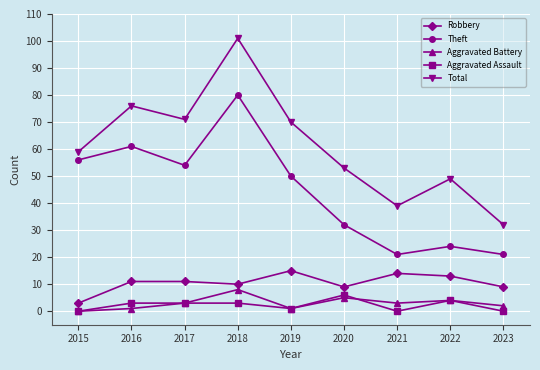

How many interior local valleys does the Aggravated Battery series have?

2